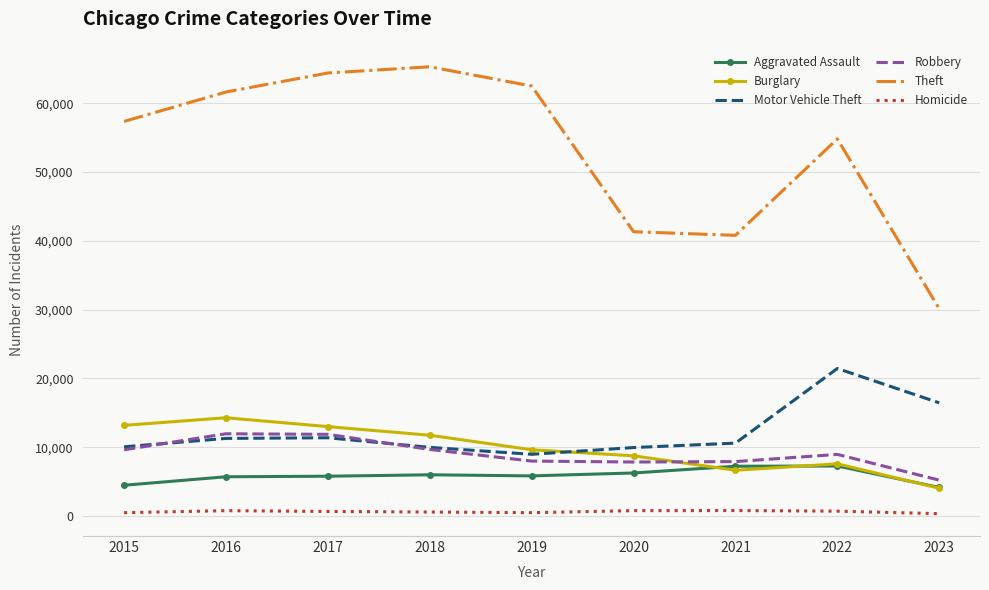

At how many categories does at least one series exceed 23319?

9